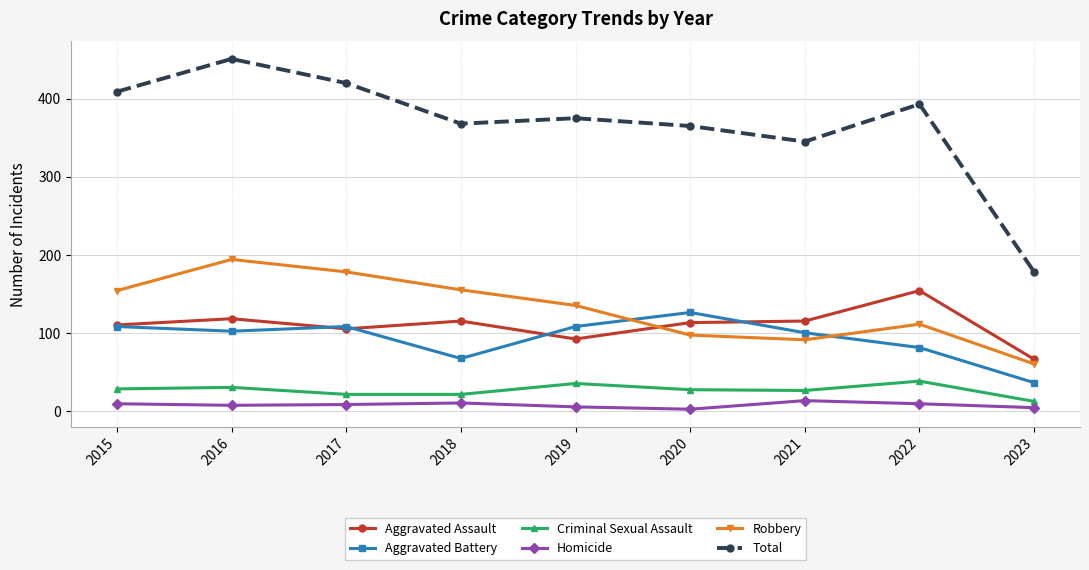

Rank the series by their maximum value, from highest to lowest.

Total, Robbery, Aggravated Assault, Aggravated Battery, Criminal Sexual Assault, Homicide